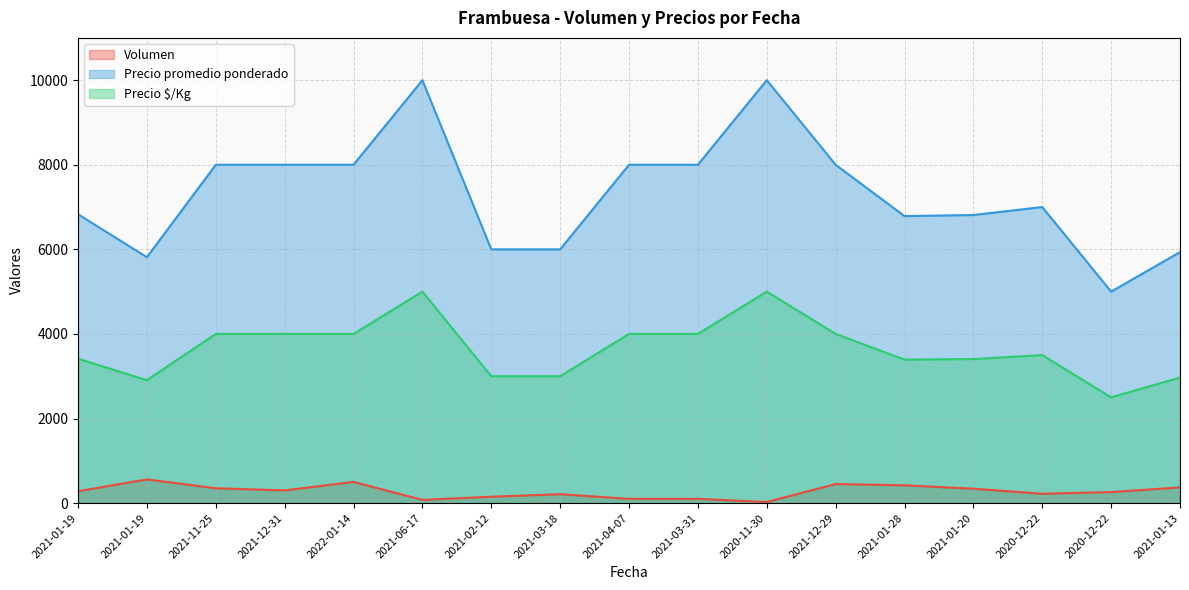

What is the label of the 15th point from the right?

2021-11-25